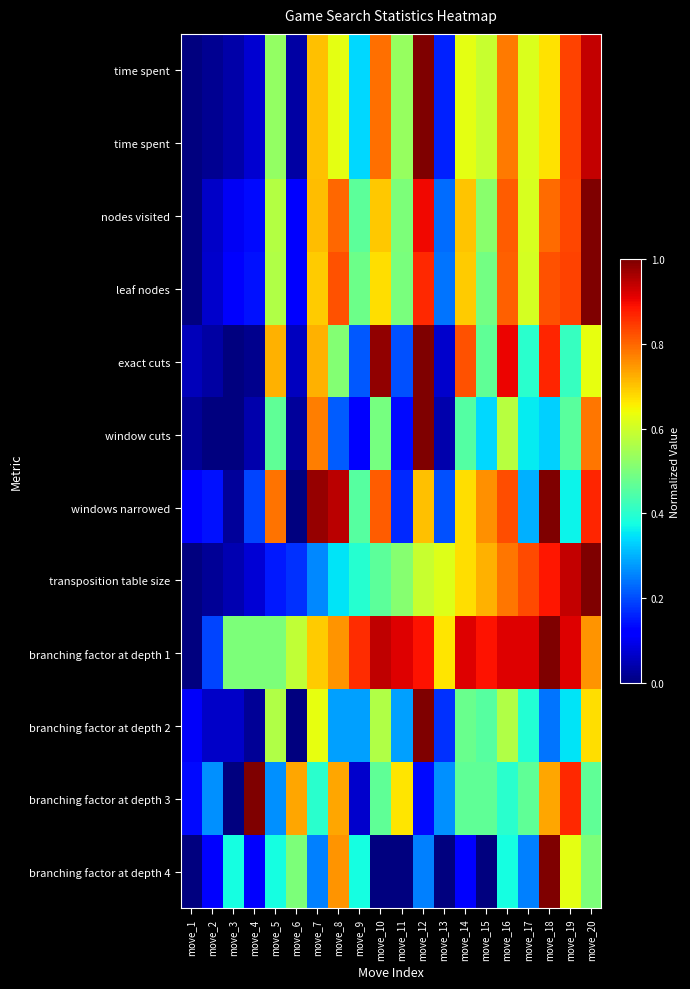

Which label corresponds to the smallest value in the chart?

move_1